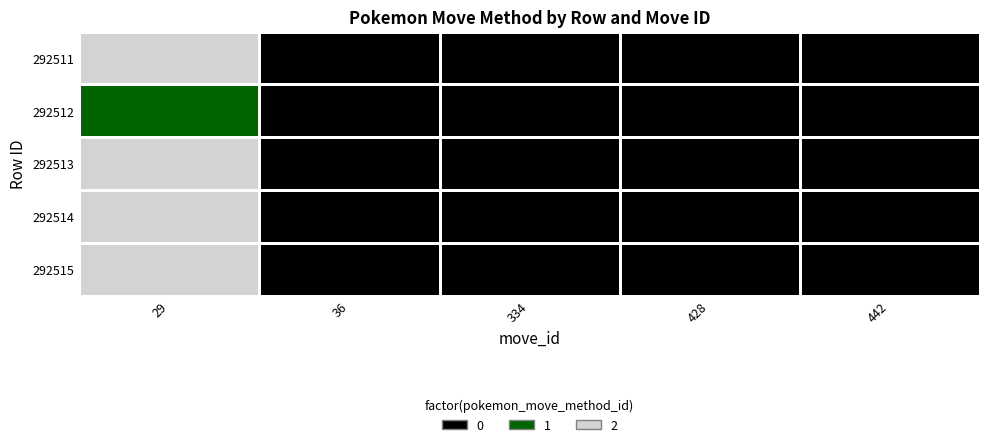

Rank the series by their maximum value, from lowest to highest.

292512, 292511, 292513, 292514, 292515